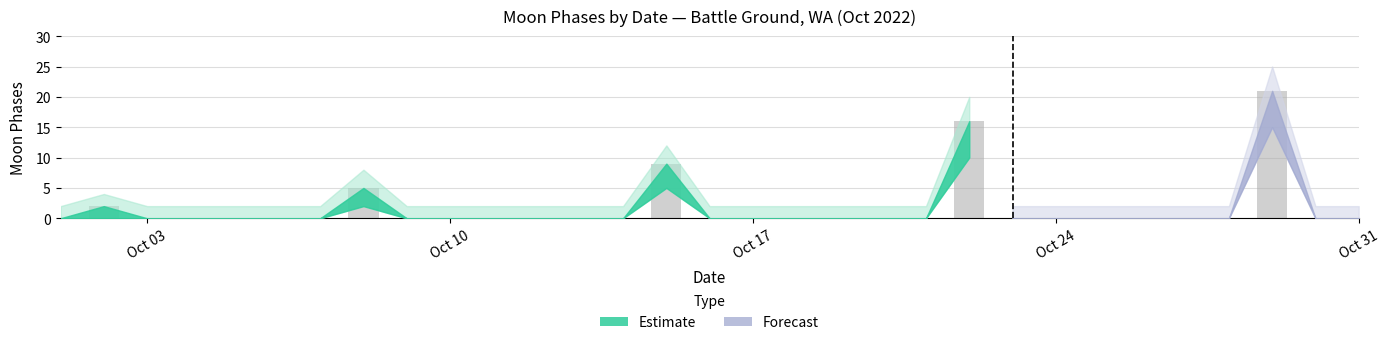

What is the sum of all values?

53